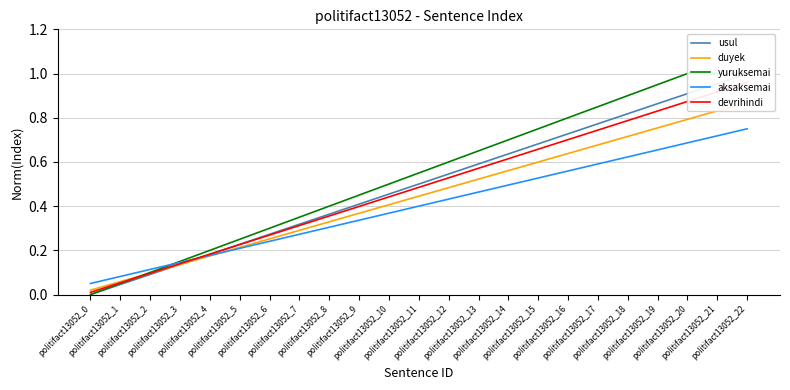

True or false: duyek has a value of 0.1 at politifact13052_15.

False